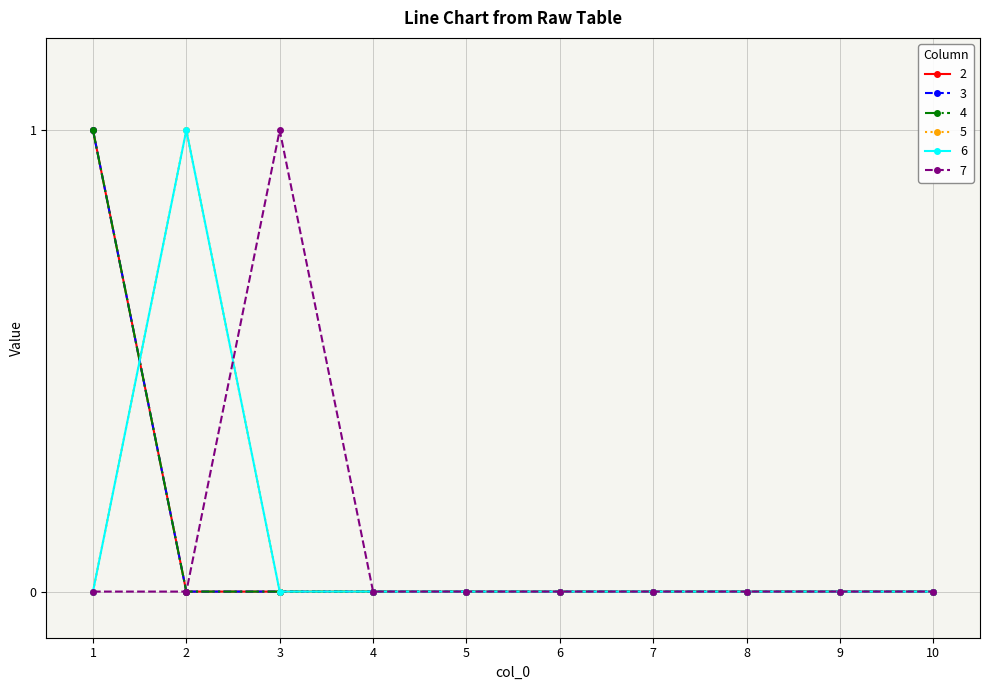

Is this an area chart (filled region under the line)?

No